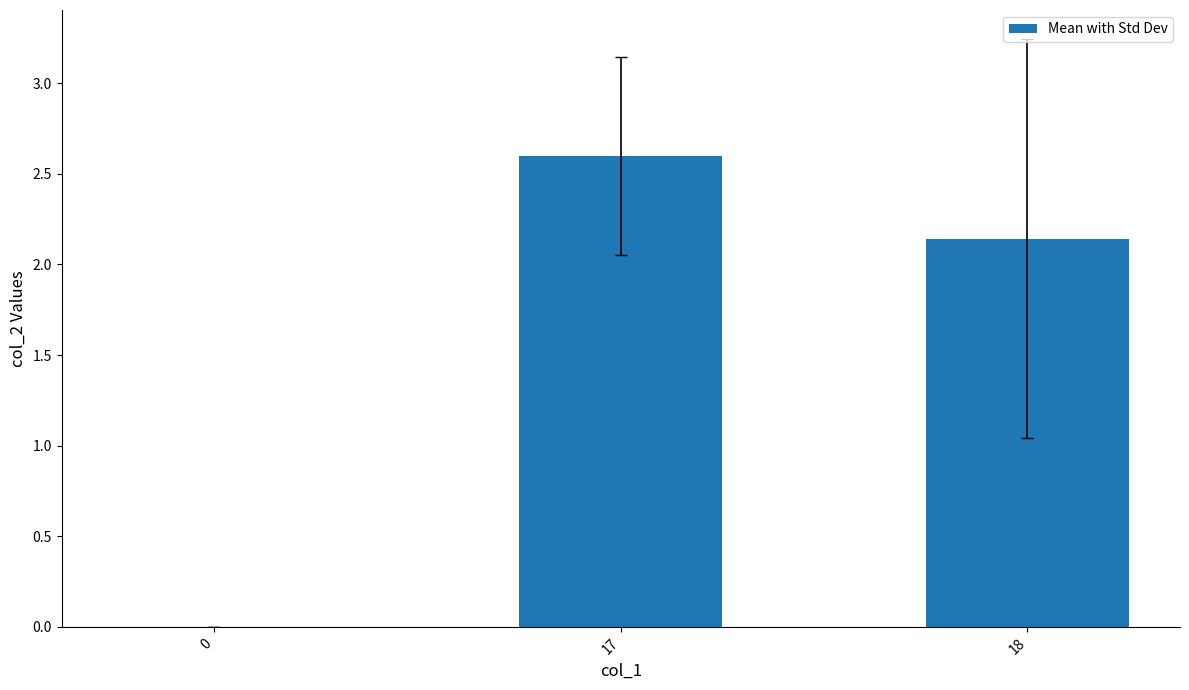

Where does the data first go above 2?

17